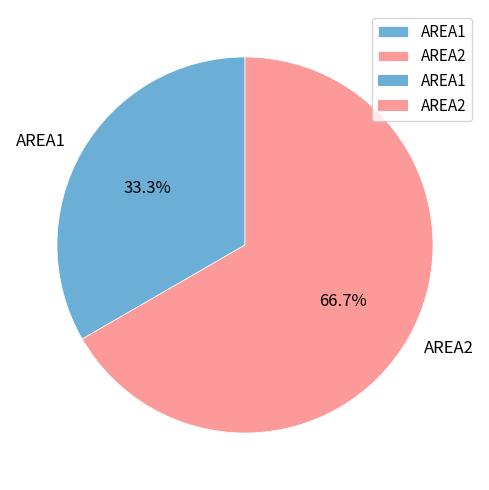

Which has a higher value, AREA1 or AREA2?

AREA2